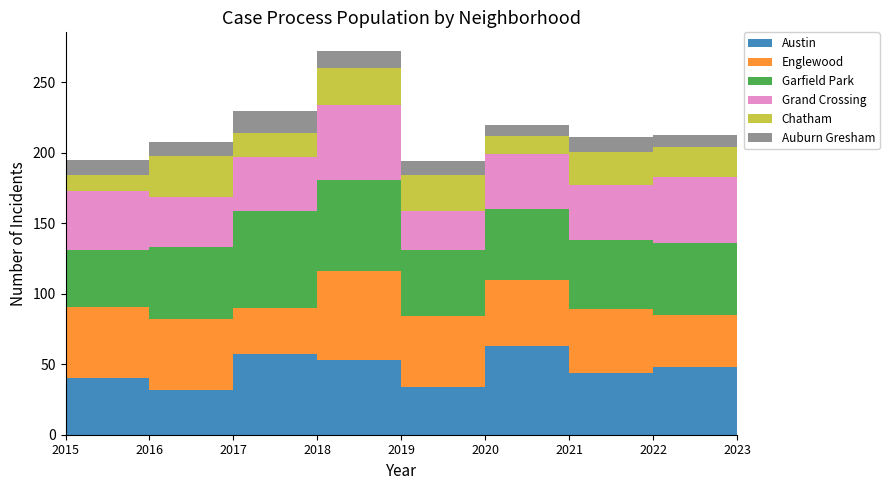

Reading right to left, list all the values displayed in this chart.

Austin: 2023=48	2022=44	2021=63	2020=34	2019=53	2018=57	2017=32	2016=40	2015=32
Englewood: 2023=37	2022=45	2021=47	2020=50	2019=63	2018=33	2017=50	2016=51	2015=40
Garfield Park: 2023=51	2022=49	2021=50	2020=47	2019=65	2018=69	2017=51	2016=40	2015=19
Grand Crossing: 2023=47	2022=39	2021=39	2020=28	2019=53	2018=38	2017=36	2016=42	2015=32
Chatham: 2023=21	2022=24	2021=13	2020=25	2019=26	2018=17	2017=29	2016=11	2015=8
Auburn Gresham: 2023=9	2022=10	2021=8	2020=10	2019=12	2018=16	2017=10	2016=11	2015=22